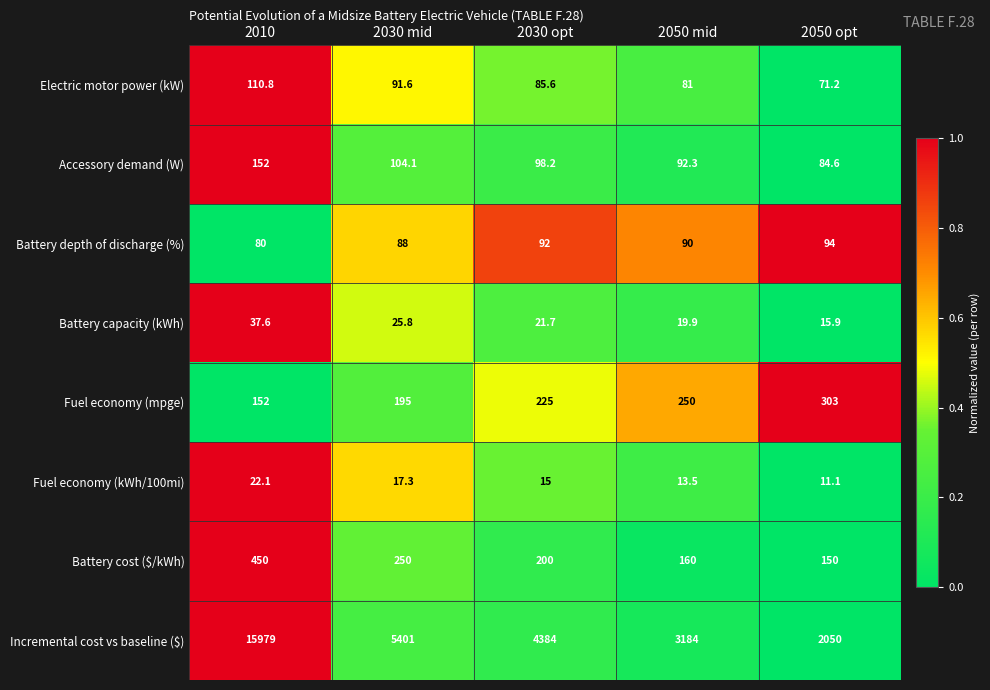

The Battery cost ($/kWh) series shows 160.0 at 2050 mid. True or false?

True